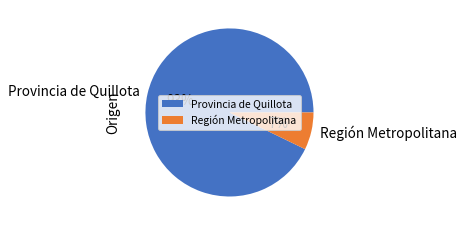

Which slice is the largest?

Provincia de Quillota